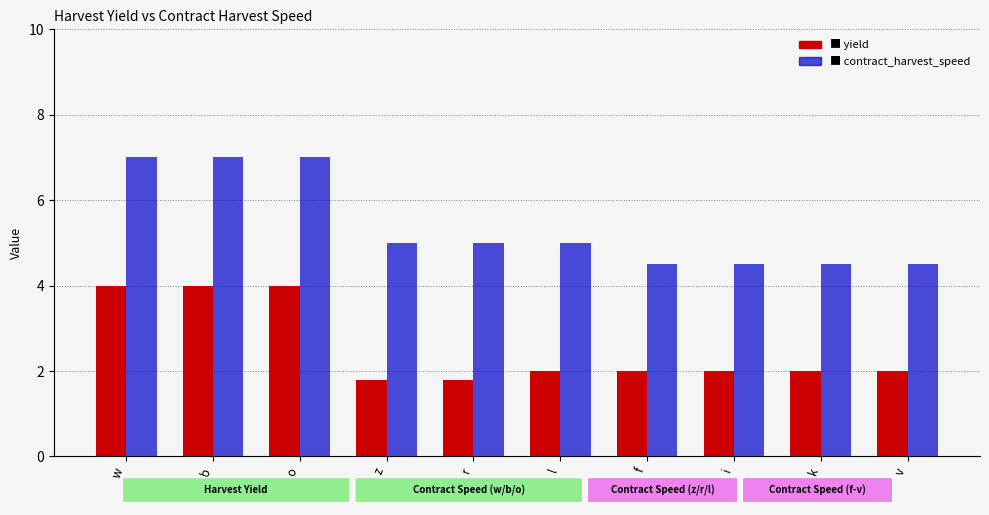

What position from the right is l?

5